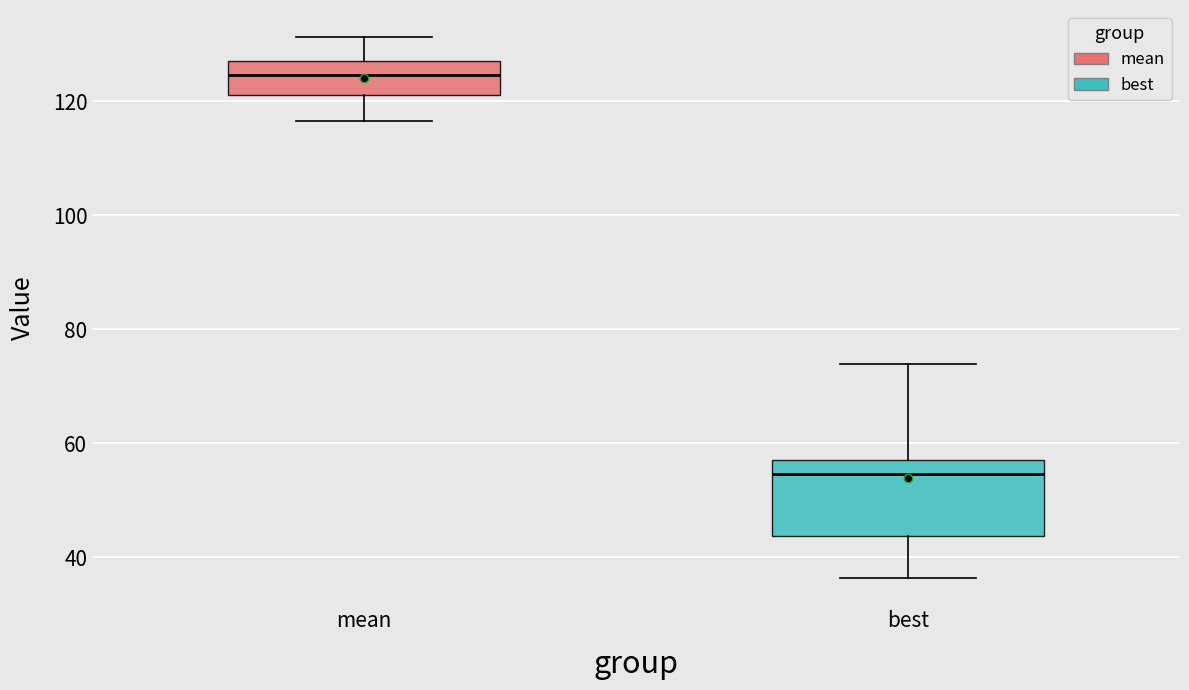

Where is the upper edge of the box for mean on the y-axis? The values are not printed on the chart, so give them approximately, as read against the axis.

128